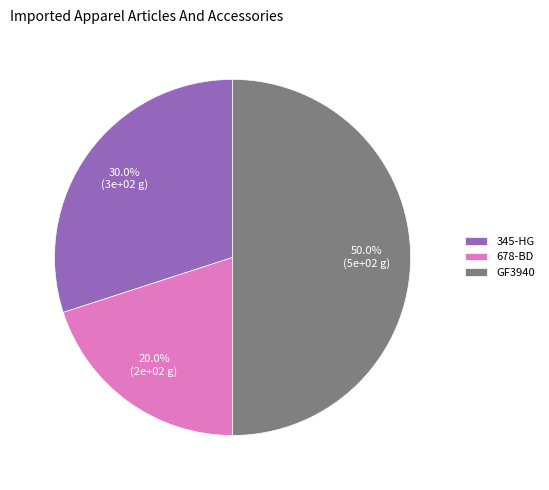

To the nearest percent, what is the difference between the largest and smallest slice percentages?

30%